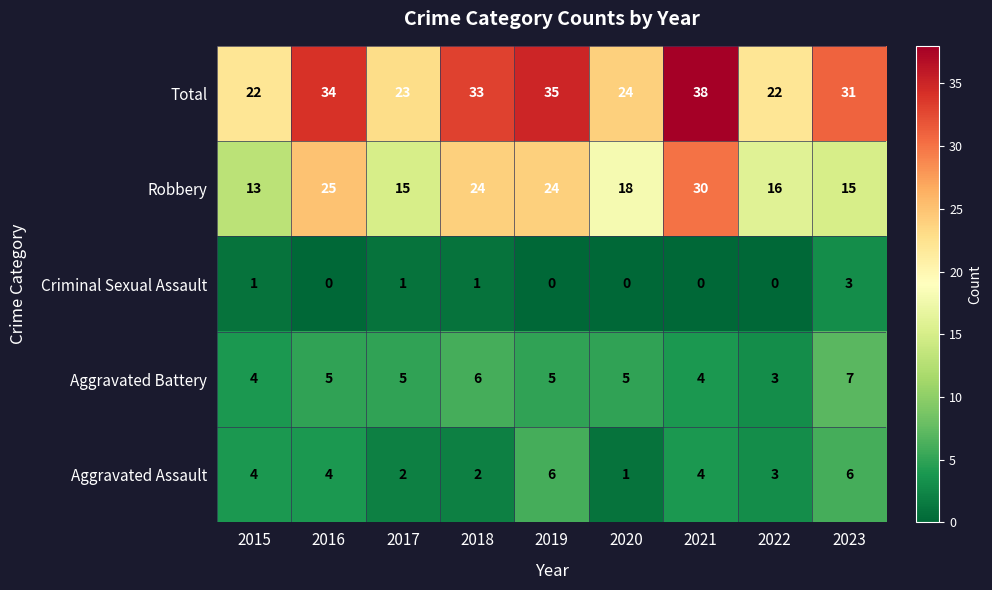

Is it true that Aggravated Battery equals 3 at 2022?

True